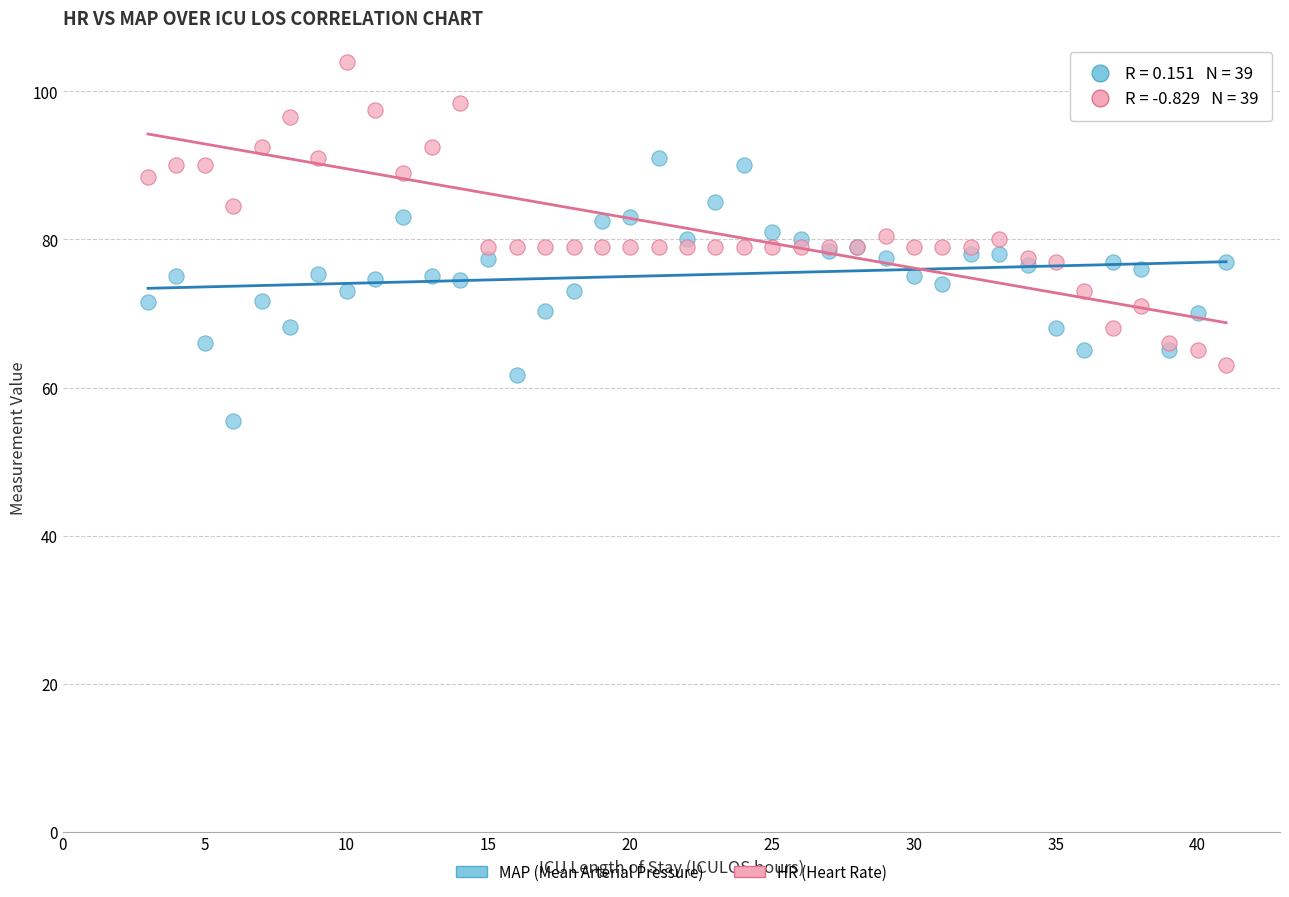

What is the X range (max minus min) for the scatter plot?

38.0